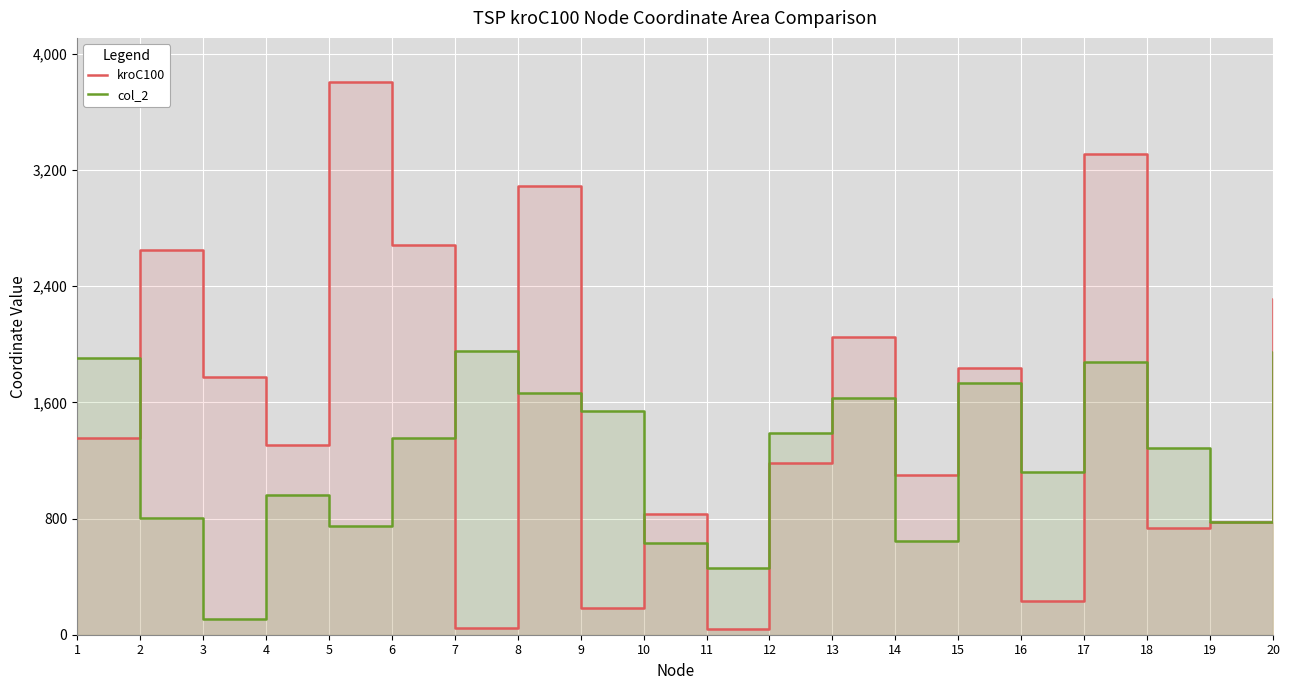

Is the value of col_2 at 11 greater than the value of kroC100 at 18?

No